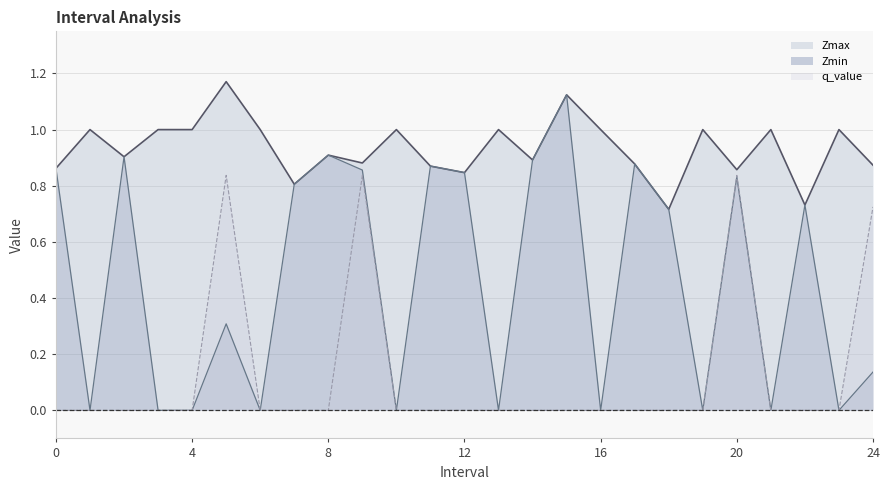

The value of Zmax at 2 is 0.6. True or false?

False